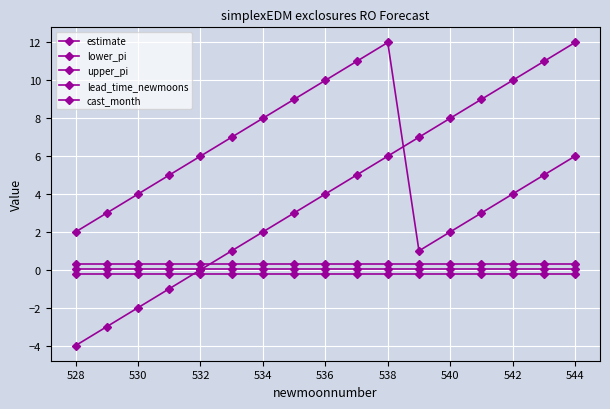

Which series ends up on top after the final intersection of lead_time_newmoons and lower_pi?

lead_time_newmoons